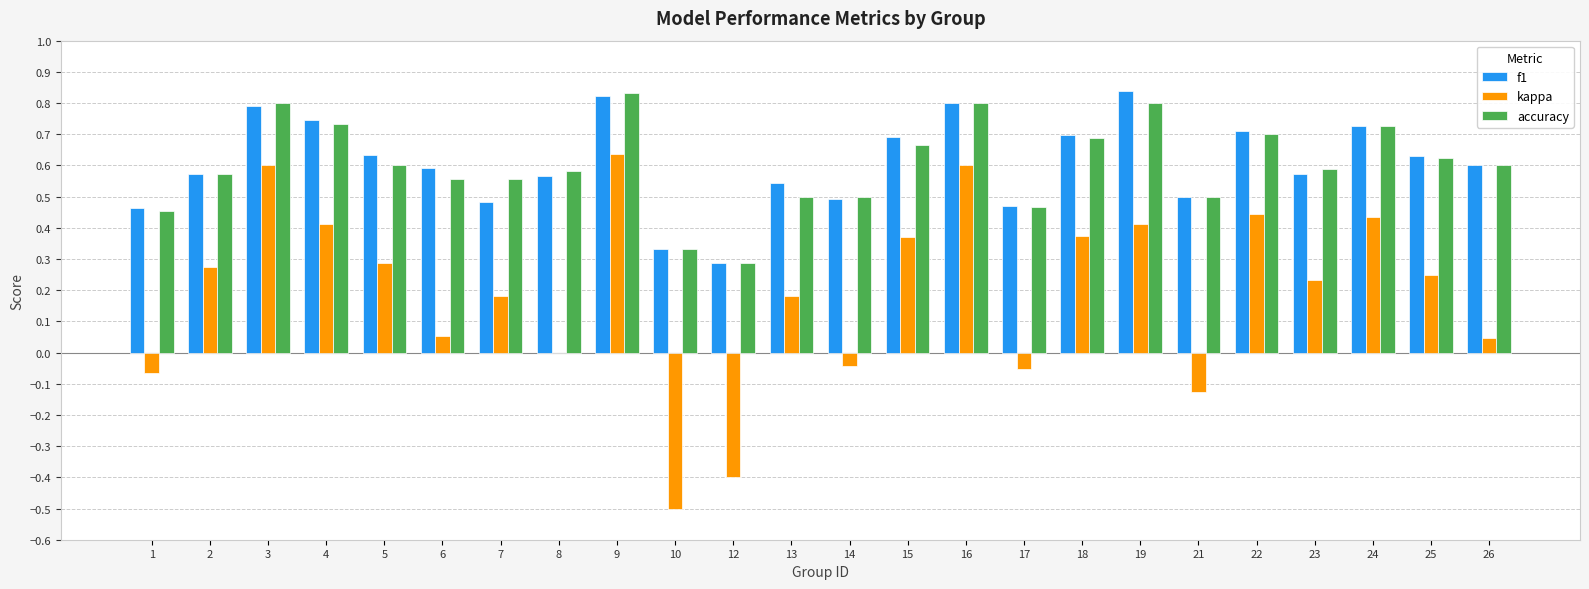

How many categories are shown in the chart?

24